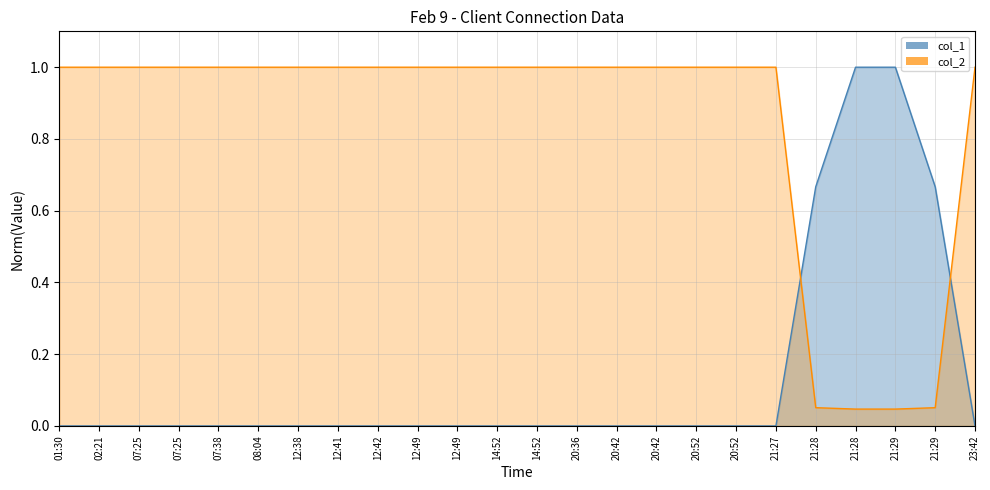

Reading left to right, what are all the values shown in this chart?

col_1: 0.0	0.0	0.0	0.0	0.0	0.0	0.0	0.0	0.0	0.0	0.0	0.0	0.0	0.0	0.0	0.0	0.0	0.0	0.0	0.7	1.0	1.0	0.7	0.0
col_2: 1.0	1.0	1.0	1.0	1.0	1.0	1.0	1.0	1.0	1.0	1.0	1.0	1.0	1.0	1.0	1.0	1.0	1.0	1.0	0.1	0.0	0.0	0.1	1.0